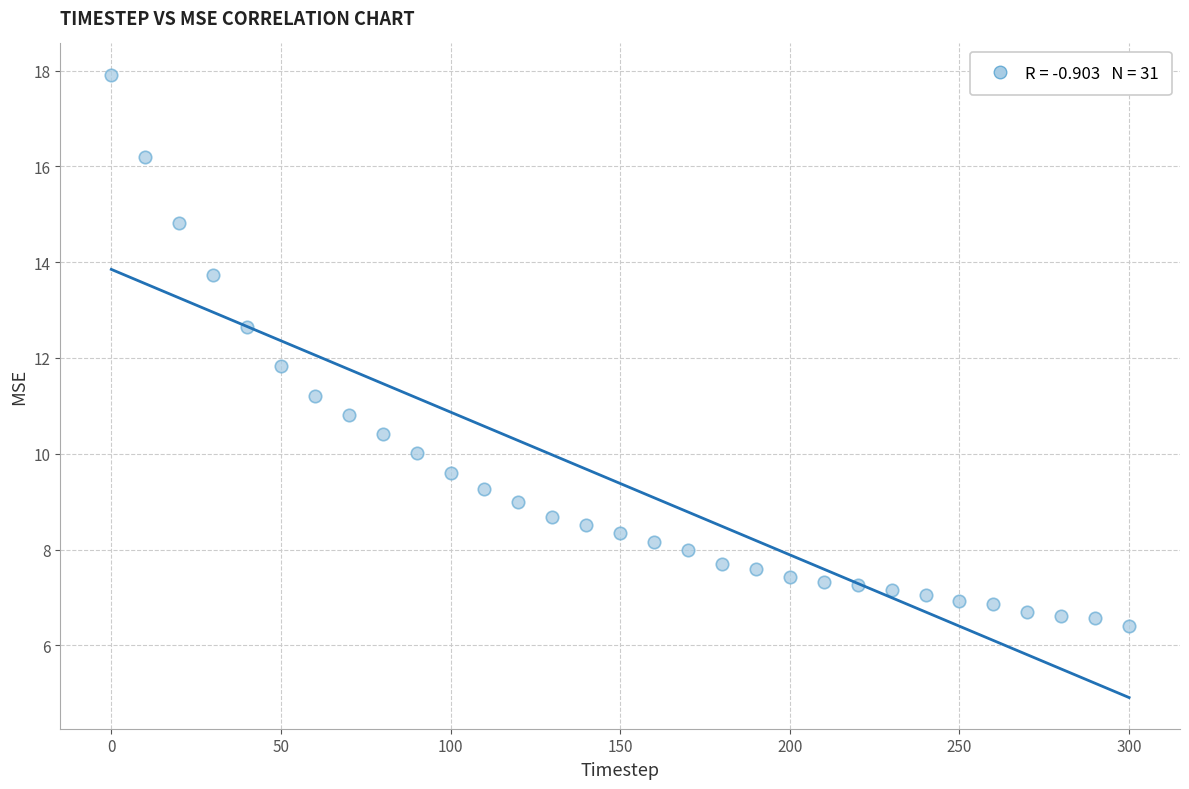

What Y value in the scatter plot is closest to 12?

11.8